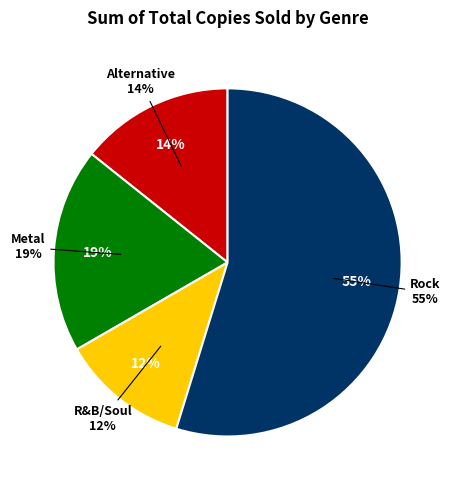

To the nearest percent, what is the difference between the Metal and Alternative slice percentages?

5%